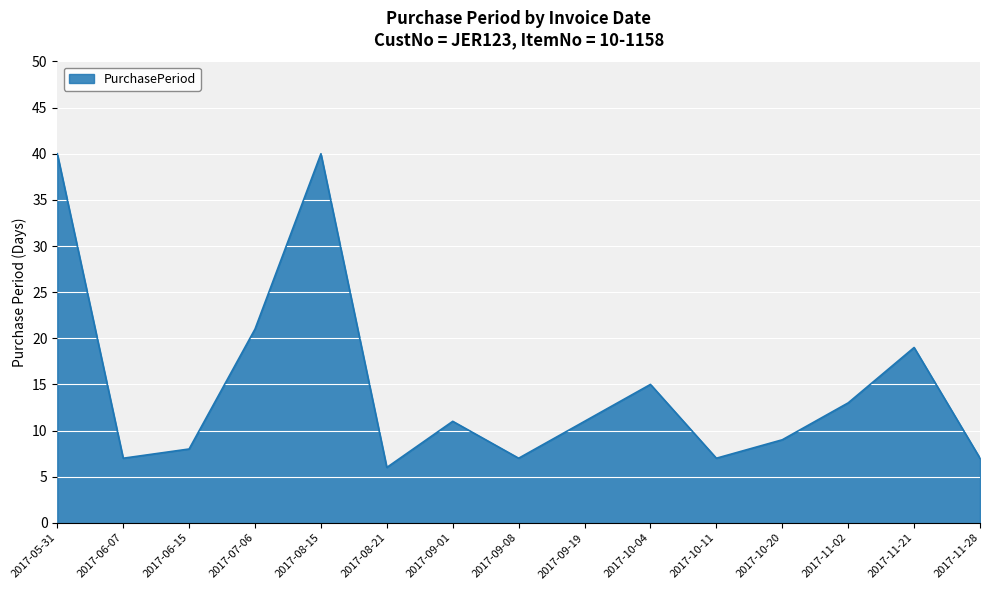

What position from the right is 2017-06-07?

14